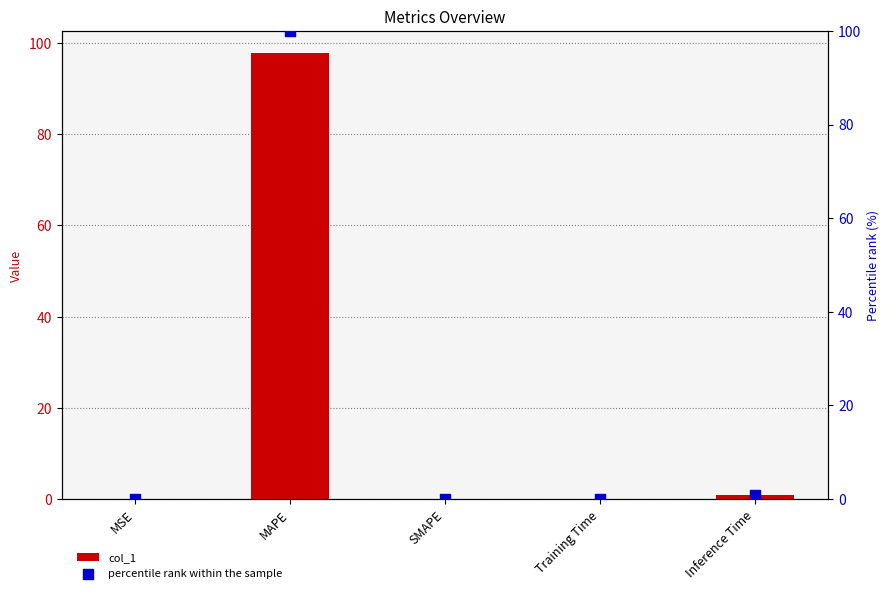

At which category is the sum across all series the highest?

MAPE